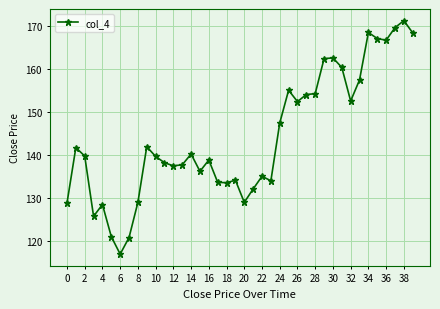

True or false: the data has more than 2 interior local peaks.

True